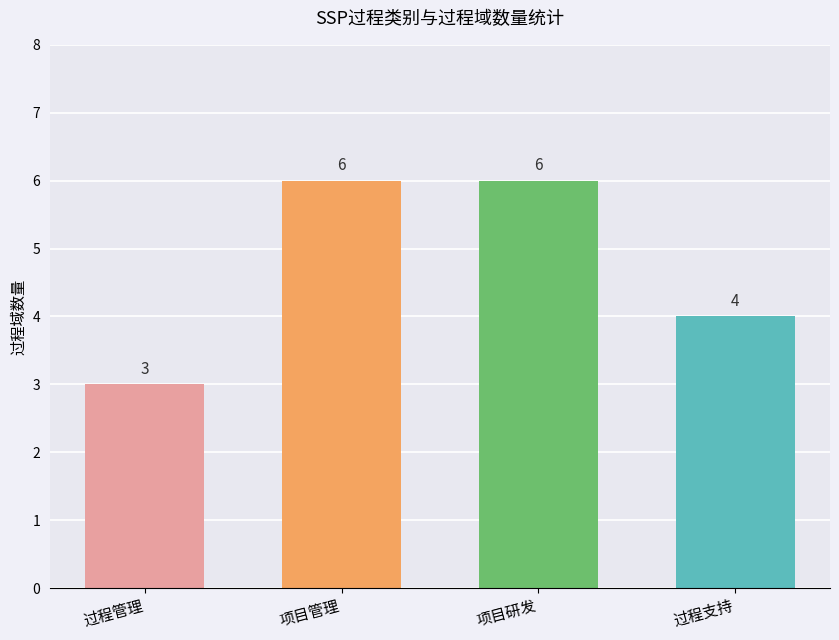

What is the label of the 2nd bar from the left?

项目管理